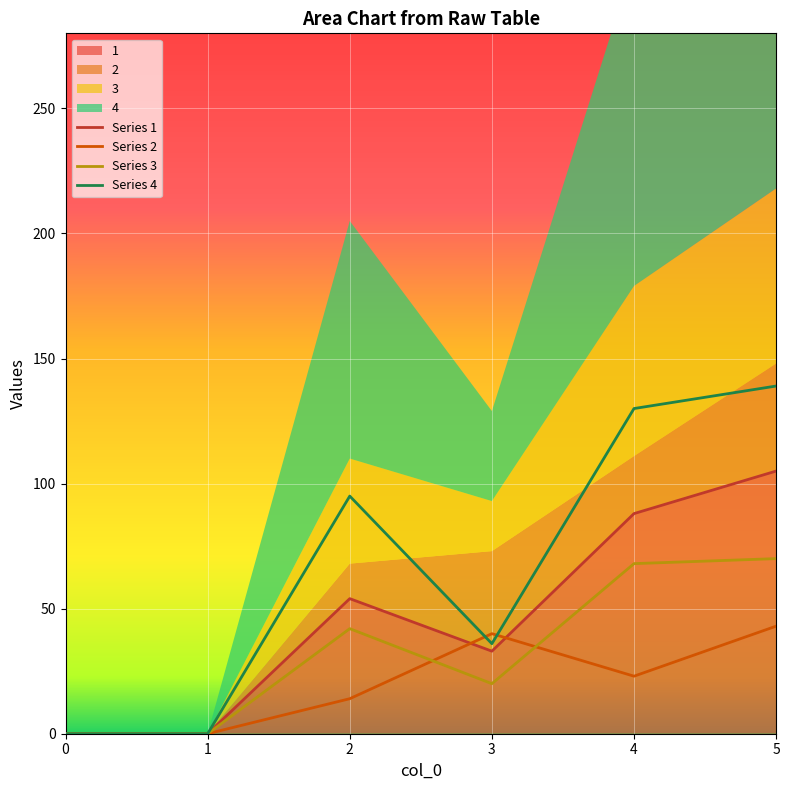

What is the difference between the second highest and minimum values in the Series 1 series?

88